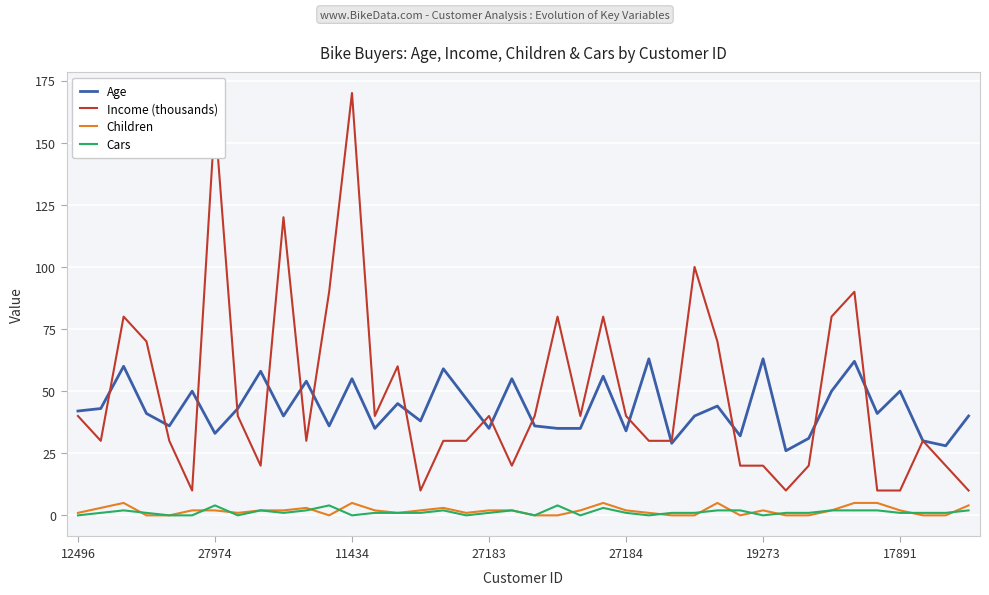

The value of Age at 29 is 19. True or false?

False